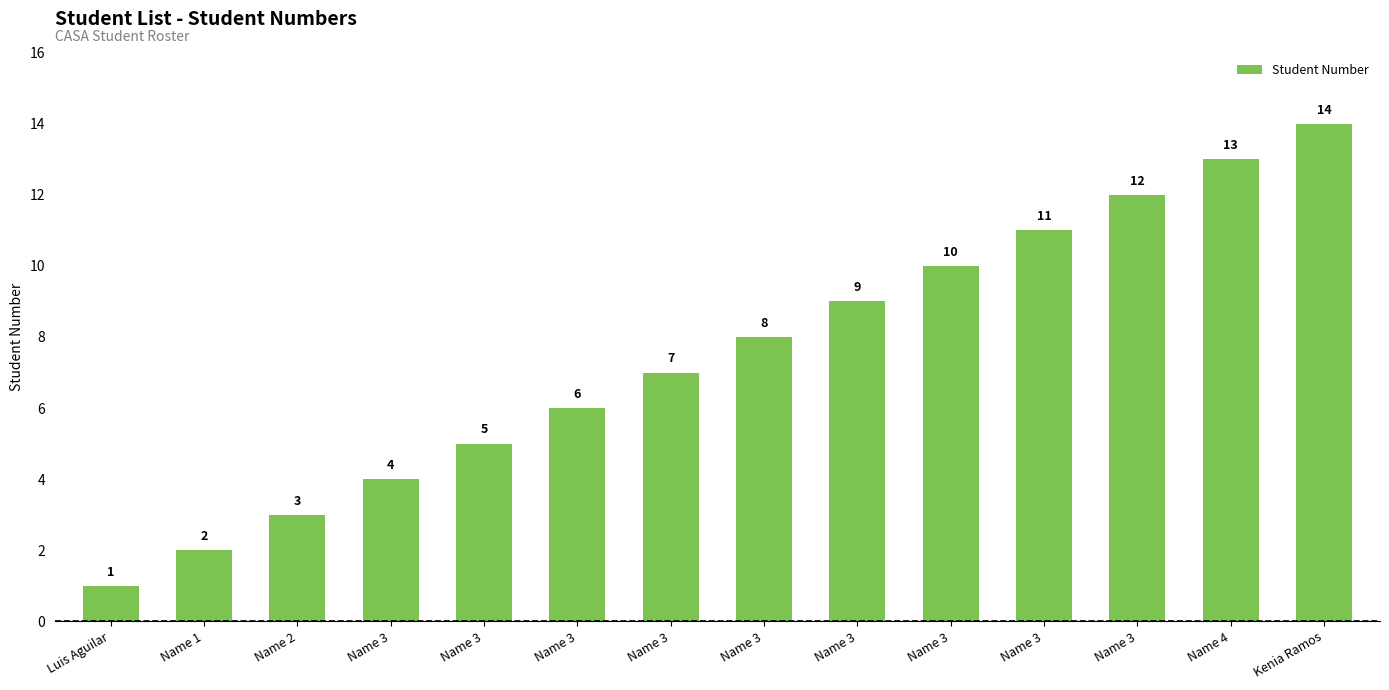

Count the number of data series in this chart.

1